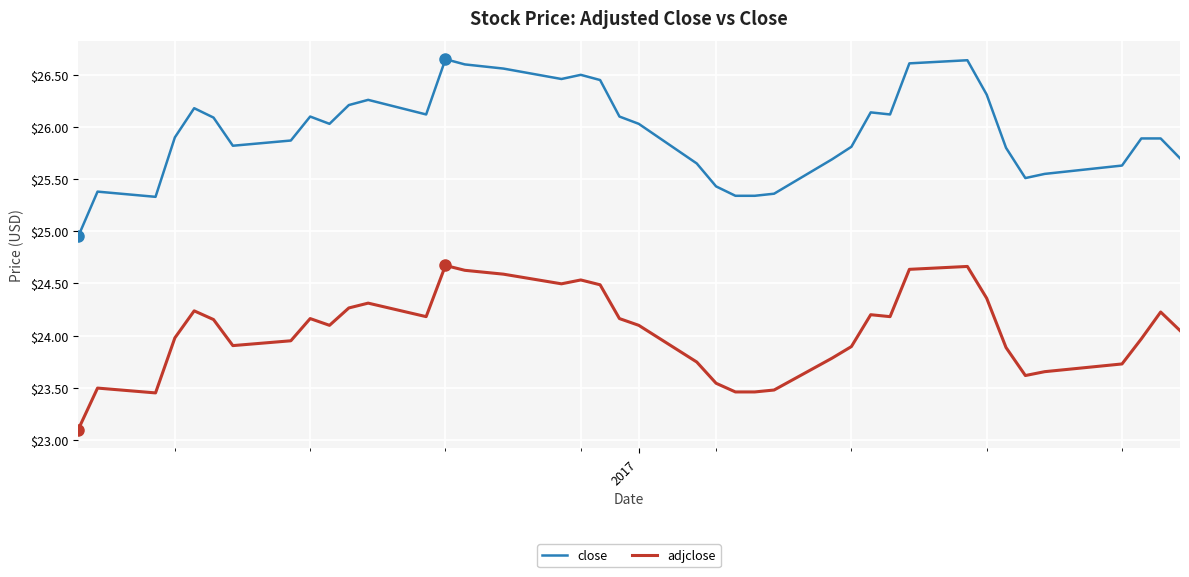

List the series in order of their overall mean, highest first.

close, adjclose